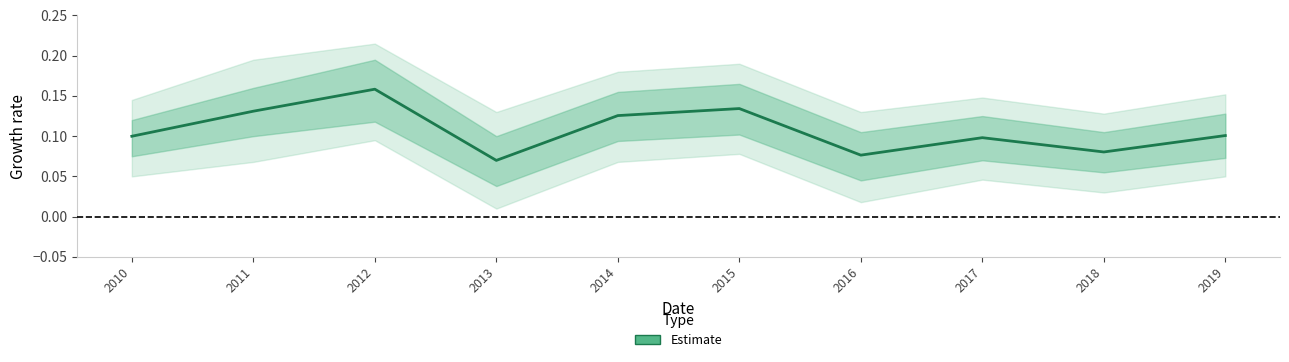

What is the smallest value displayed?

0.1